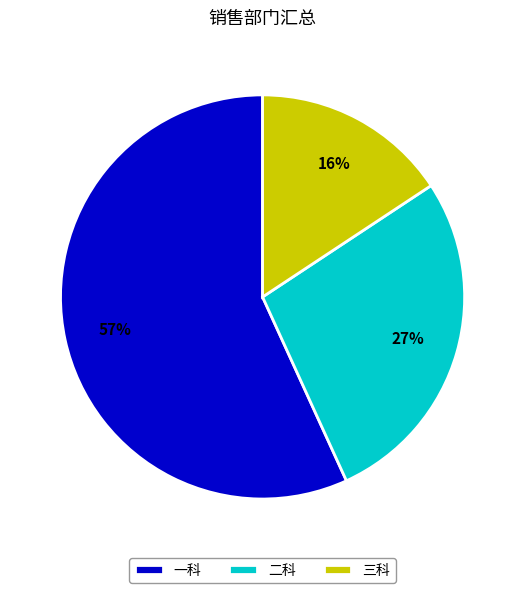

Which has a higher value, 三科 or 一科?

一科